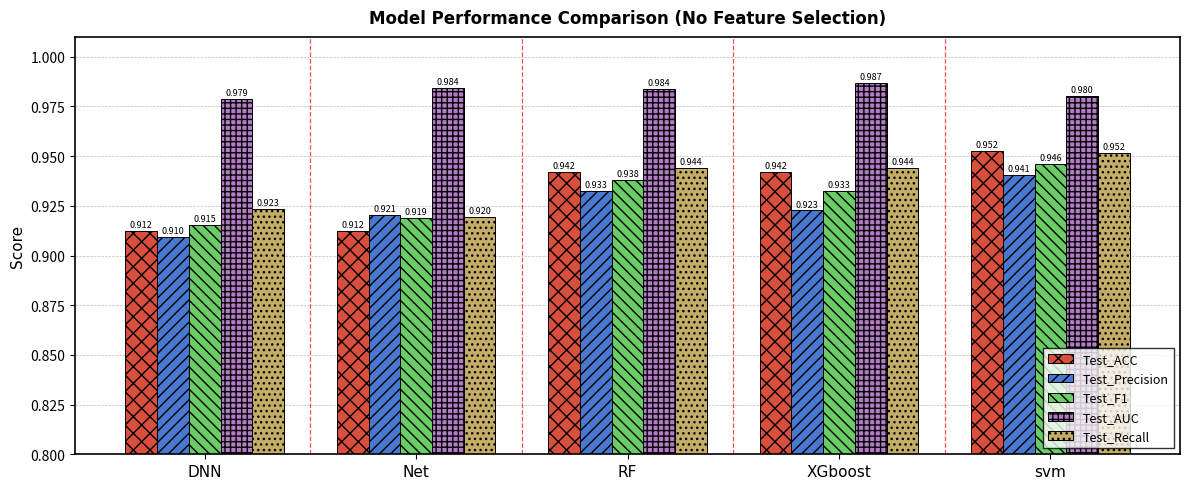

Is the value of Test_F1 at Net greater than the value of Test_Recall at XGboost?

No